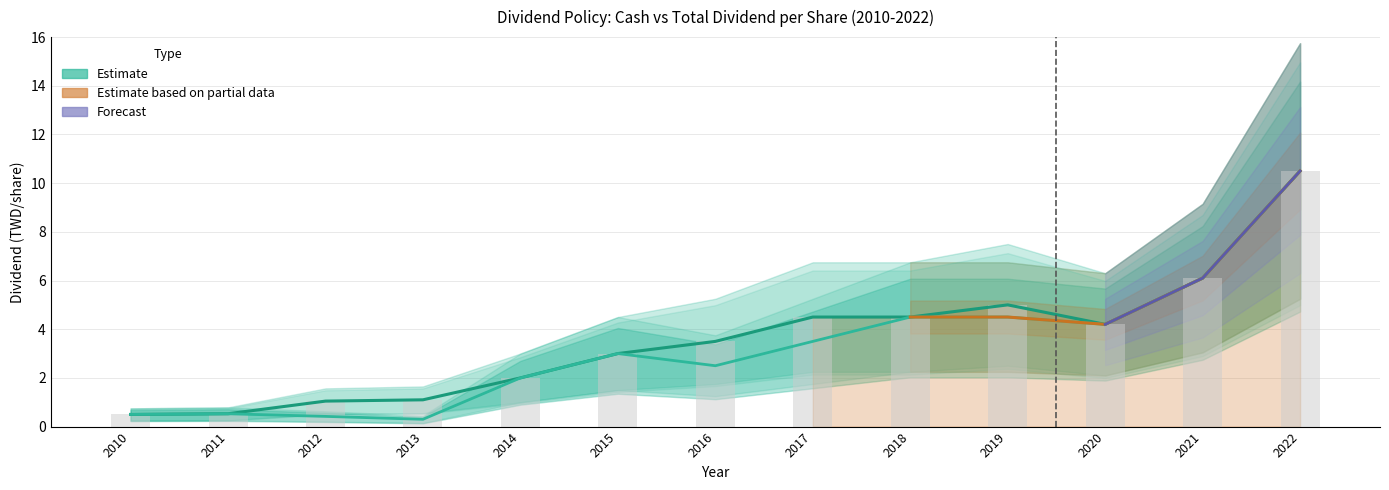

What is the value of the Cash Dividend bar at the 13th from the left?

10.5